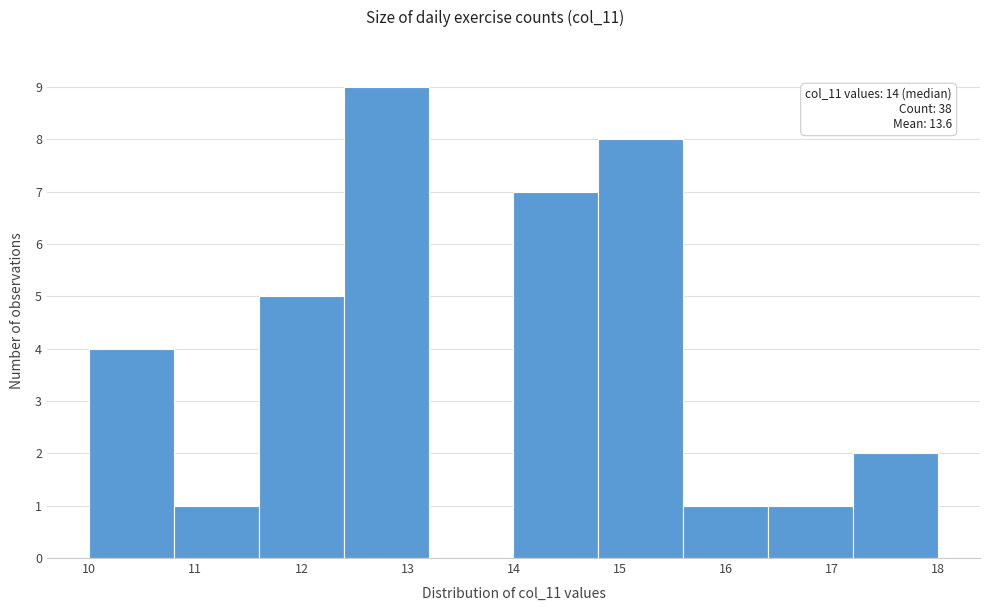

Over which range of the x-axis is the bar tallest?

12.4 to 13.2